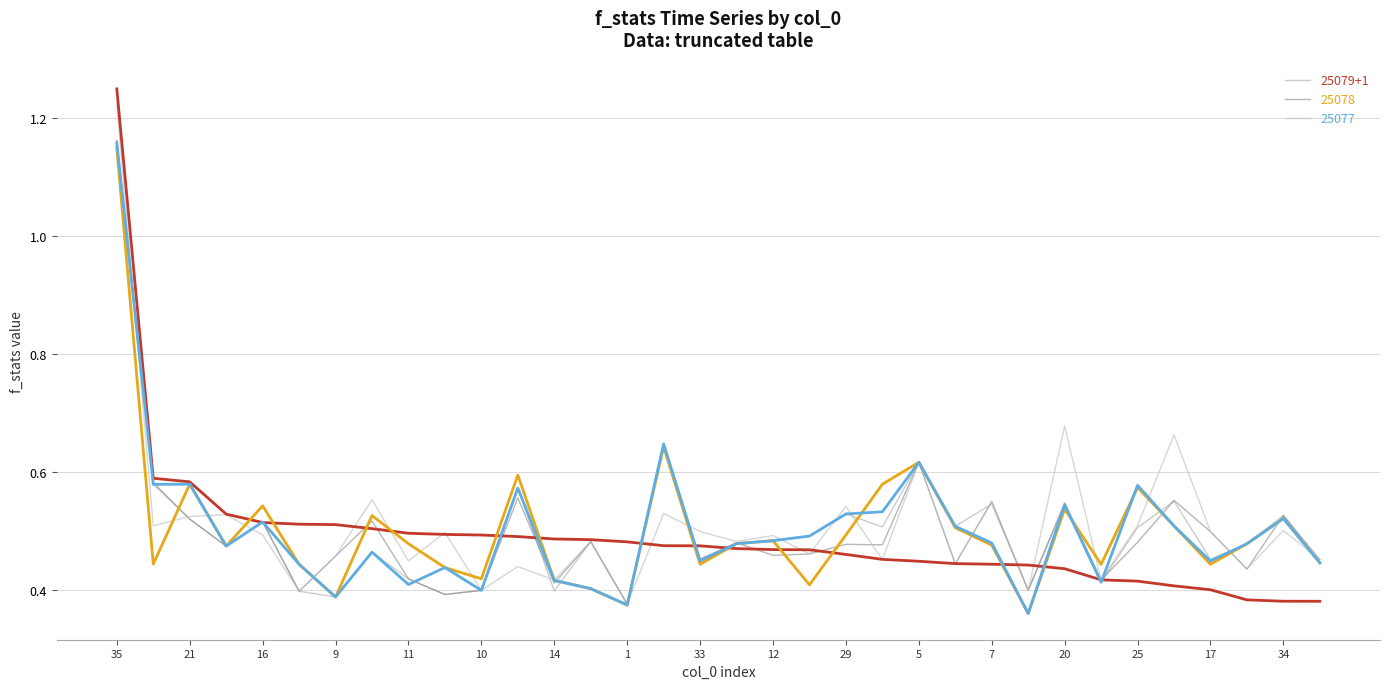

How many lines are shown in the chart?

6